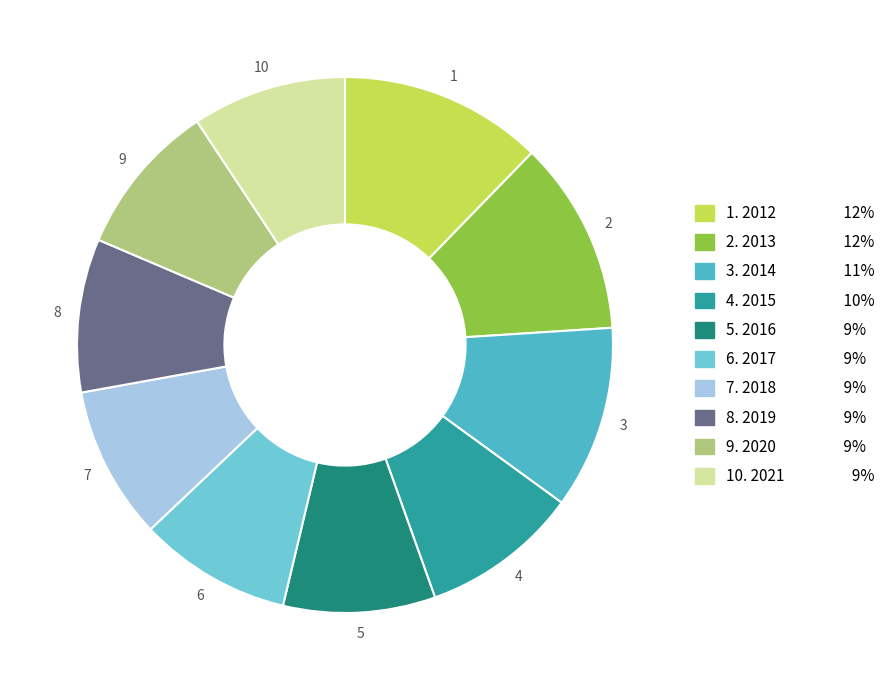

Is there a majority slice in this chart?

No